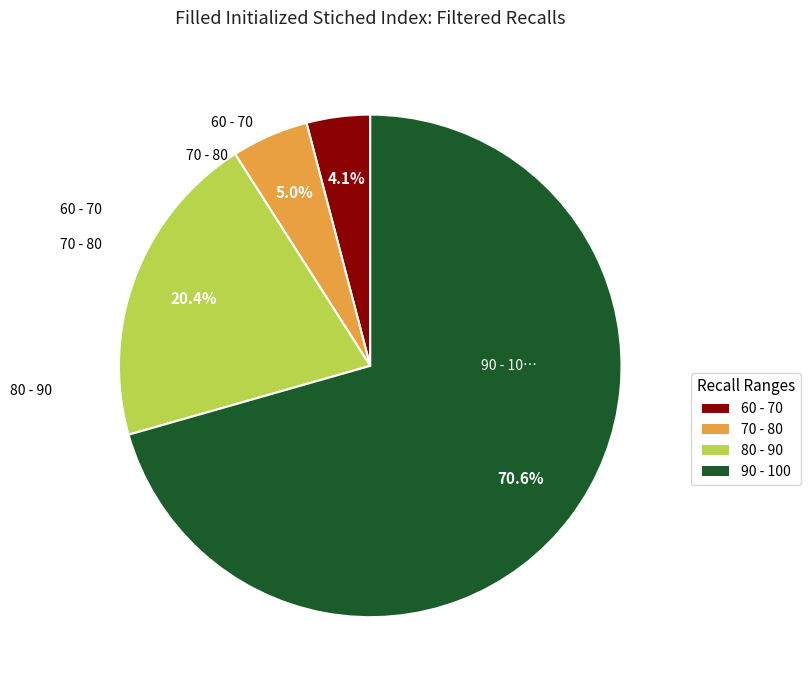

Count the number of slices in the pie.

4